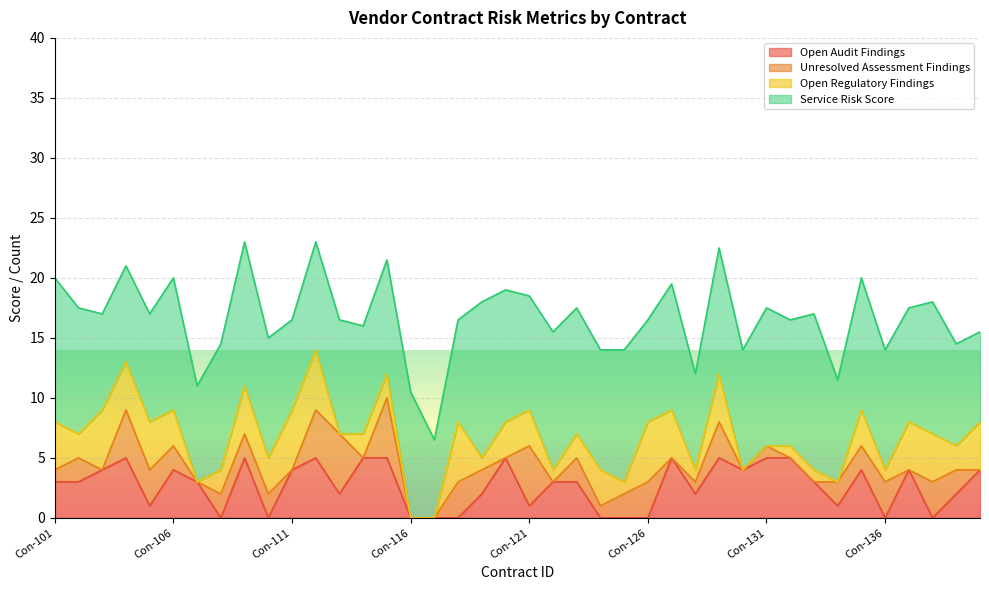

Between which two adjacent categories do Unresolved Assessment Findings and Open Audit Findings first intersect?

Con-104 and Con-105